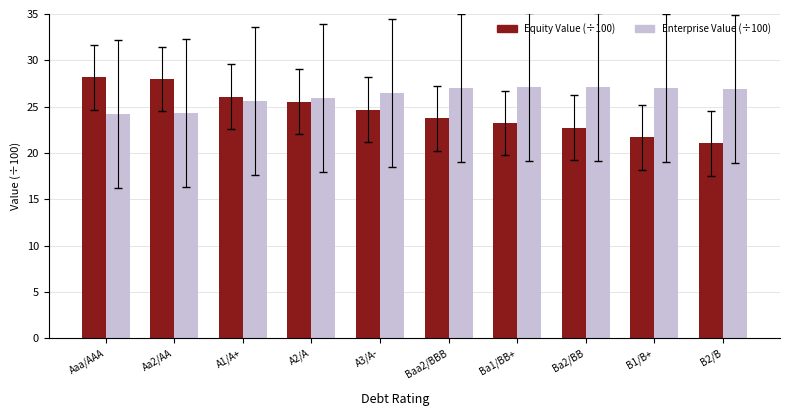

Is it true that Enterprise Value (÷100) equals 12.2 at A1/A+?

False